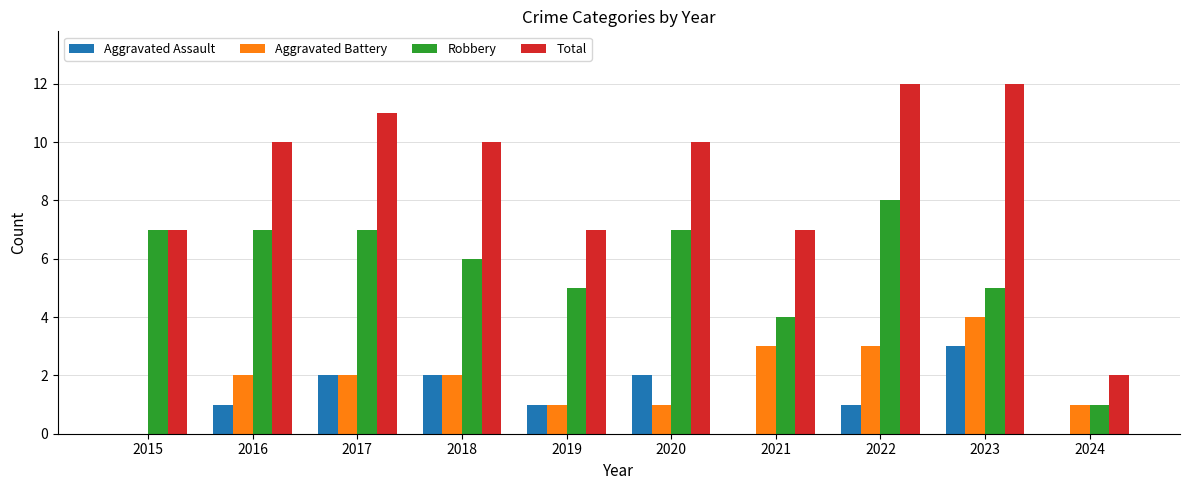

Reading right to left, list all the values displayed in this chart.

Aggravated Assault: 0	3	1	0	2	1	2	2	1	0
Aggravated Battery: 1	4	3	3	1	1	2	2	2	0
Robbery: 1	5	8	4	7	5	6	7	7	7
Total: 2	12	12	7	10	7	10	11	10	7